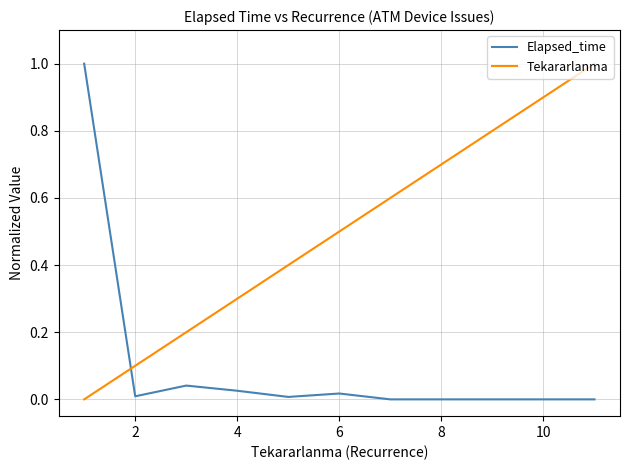

What is the difference between the second highest and minimum values in the Tekararlanma series?

0.6